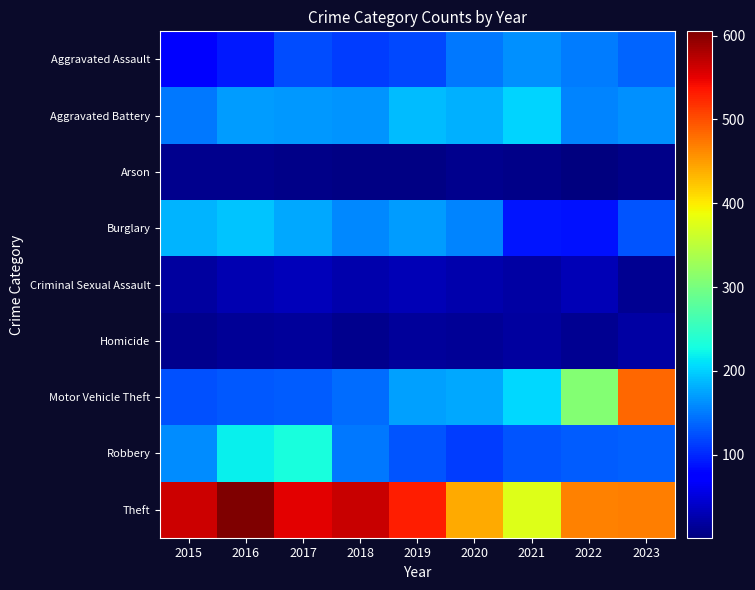

Which has a higher value, 2015 or 2016?

2016